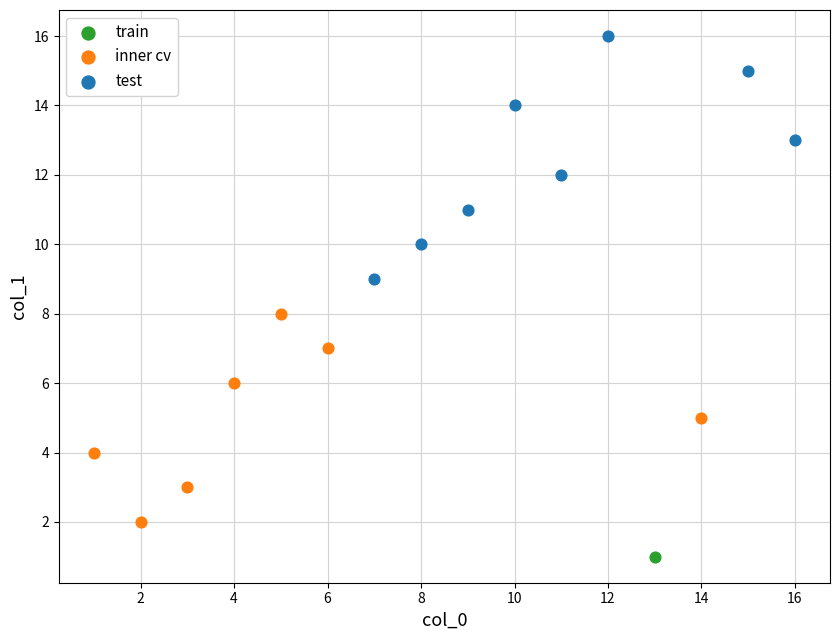

What are all the series names shown in the legend?

train, inner cv, test